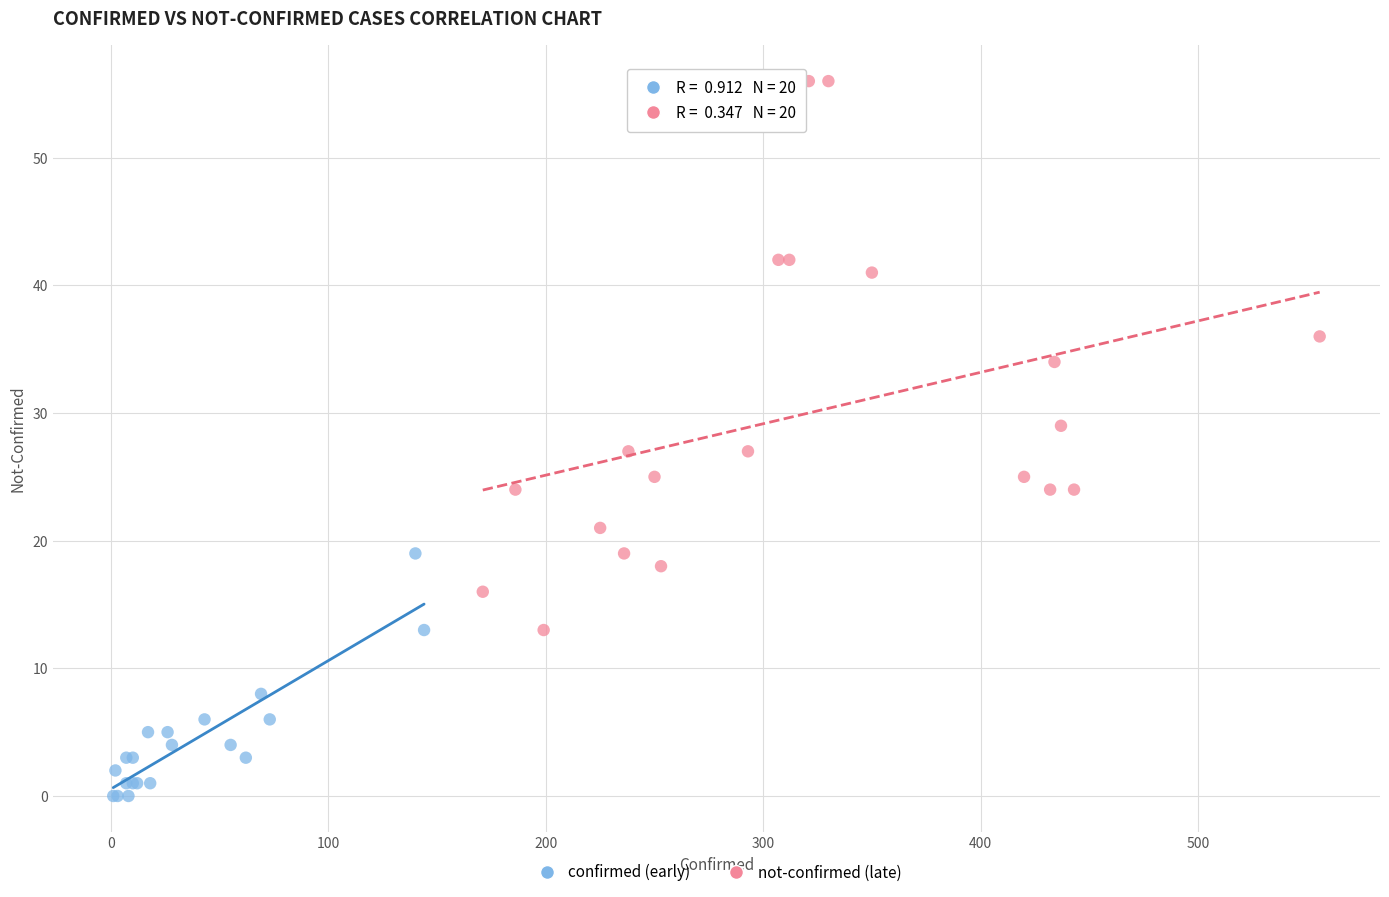

What are all the series names shown in the legend?

confirmed (early), not-confirmed (late)